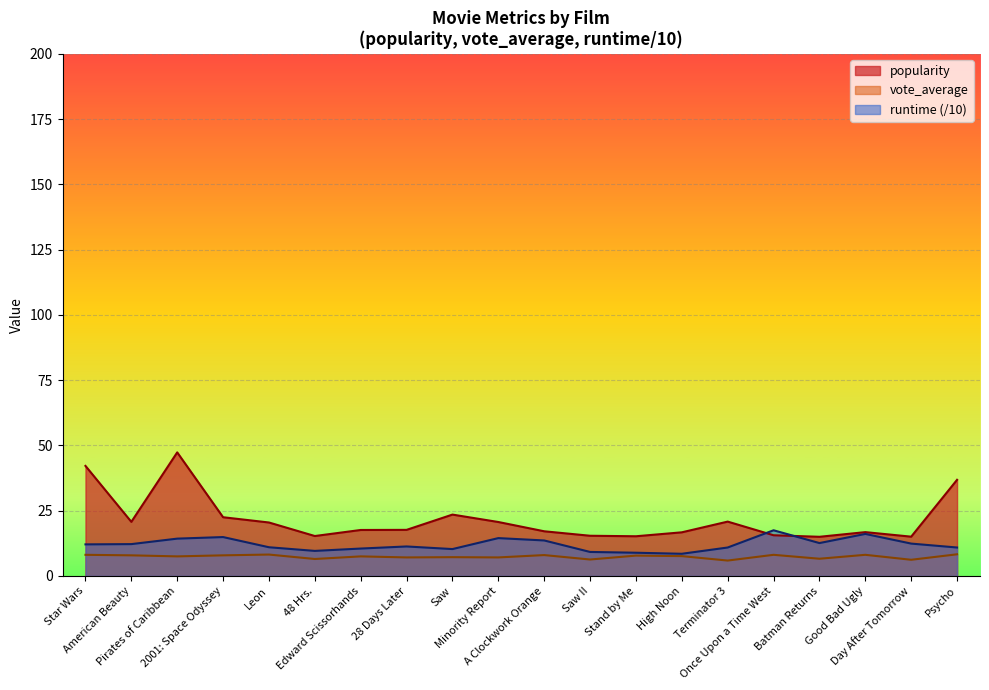

What is the sum of all popularity values?

432.4